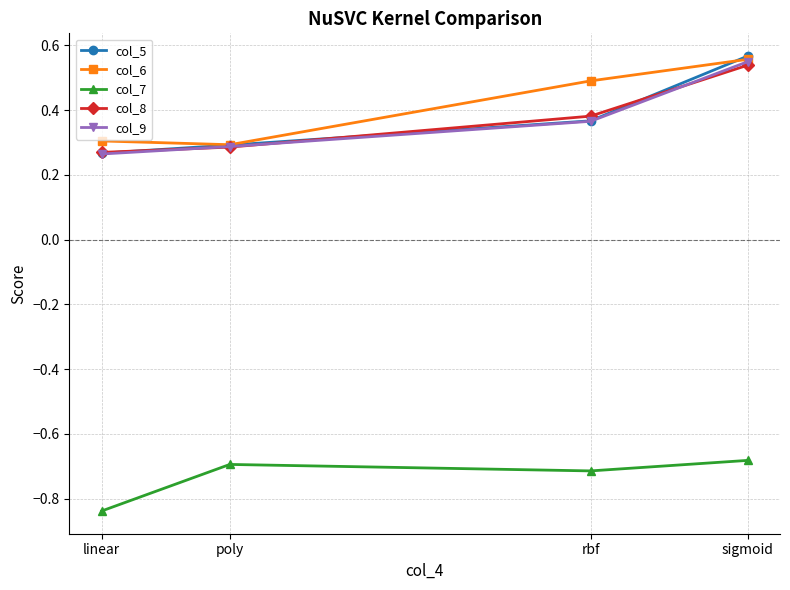

The value of col_7 at poly is -0.7. True or false?

True